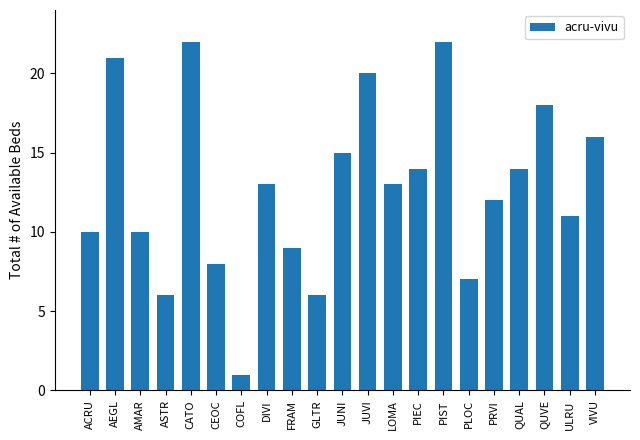

True or false: the data shows 9 at PLOC.

False